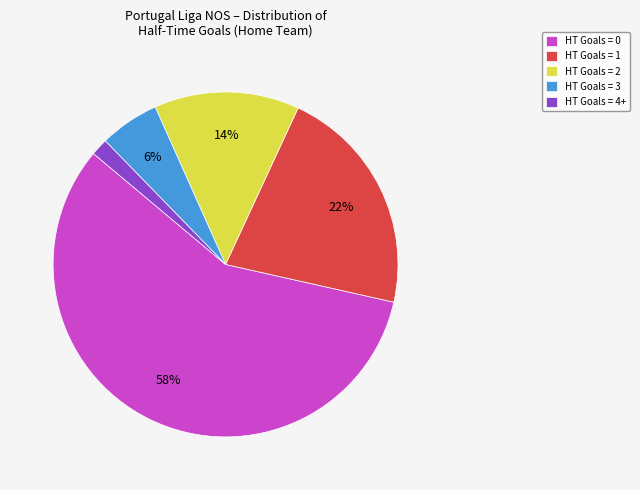

Rank the categories by value from highest to lowest.

HT Goals = 0, HT Goals = 1, HT Goals = 2, HT Goals = 3, HT Goals = 4+